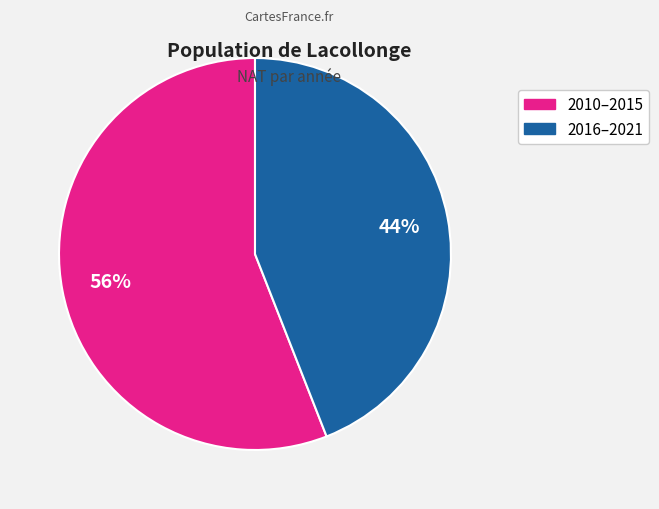

How many slices are in this pie chart?

2